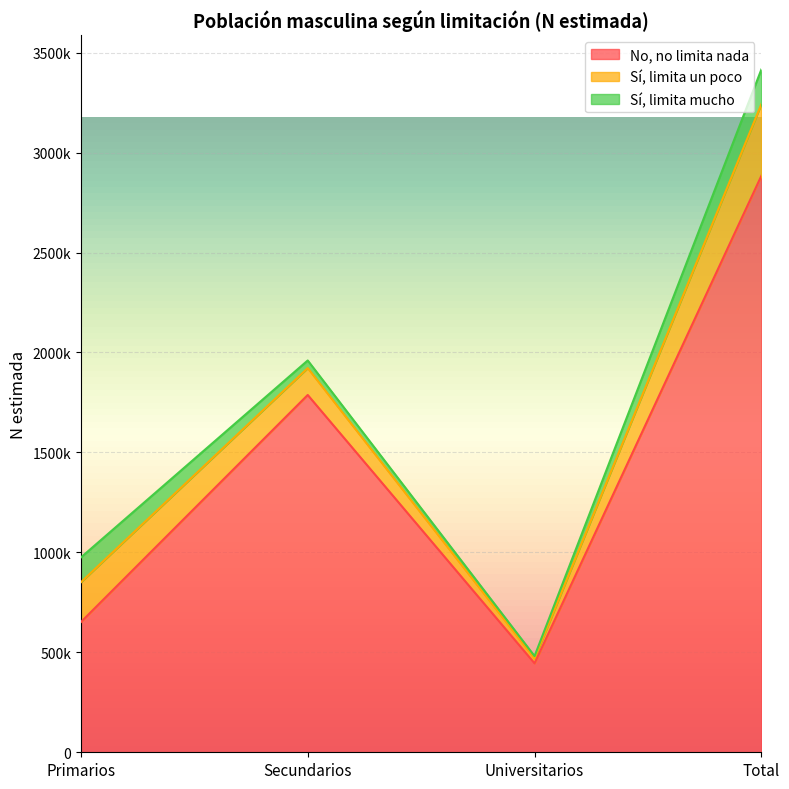

How many interior local valleys does the Sí, limita un poco series have?

1